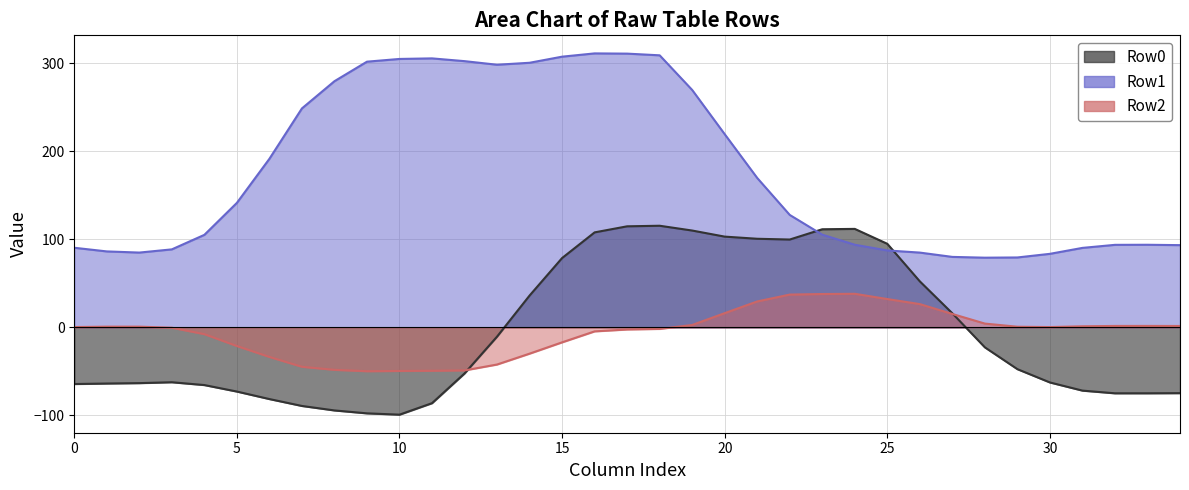

At how many categories does at least one series exceed 43?

35